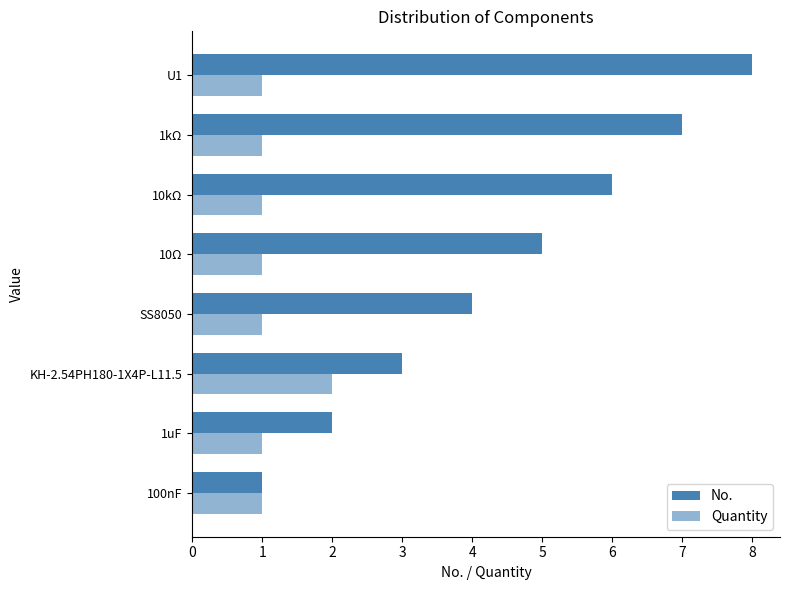

Which series has the largest total across all categories?

No.